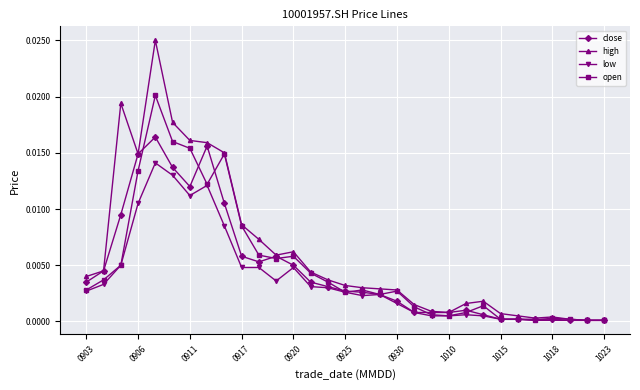

Which series has the widest spread of values?

high